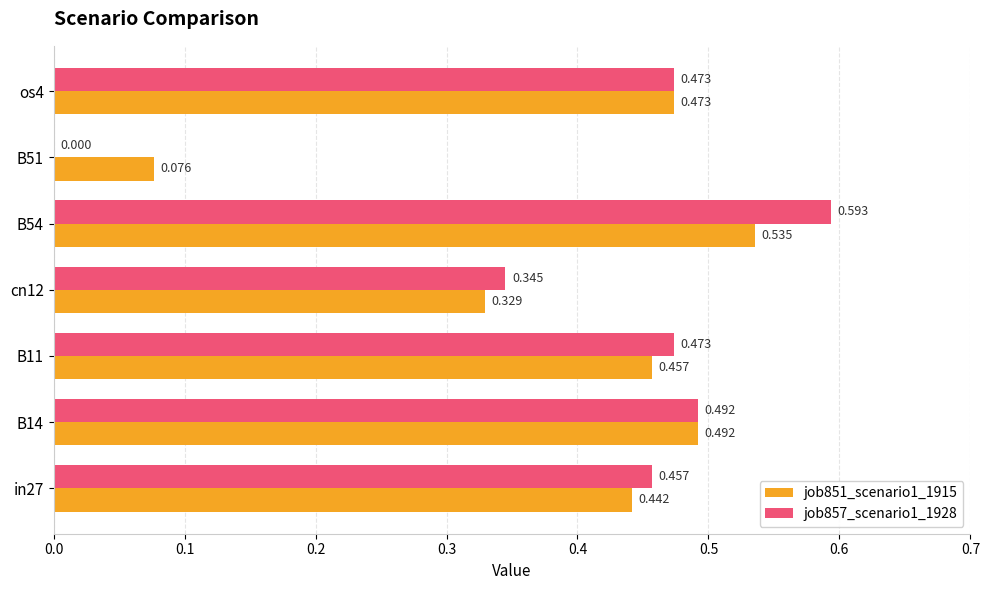

Count the number of data series in this chart.

2